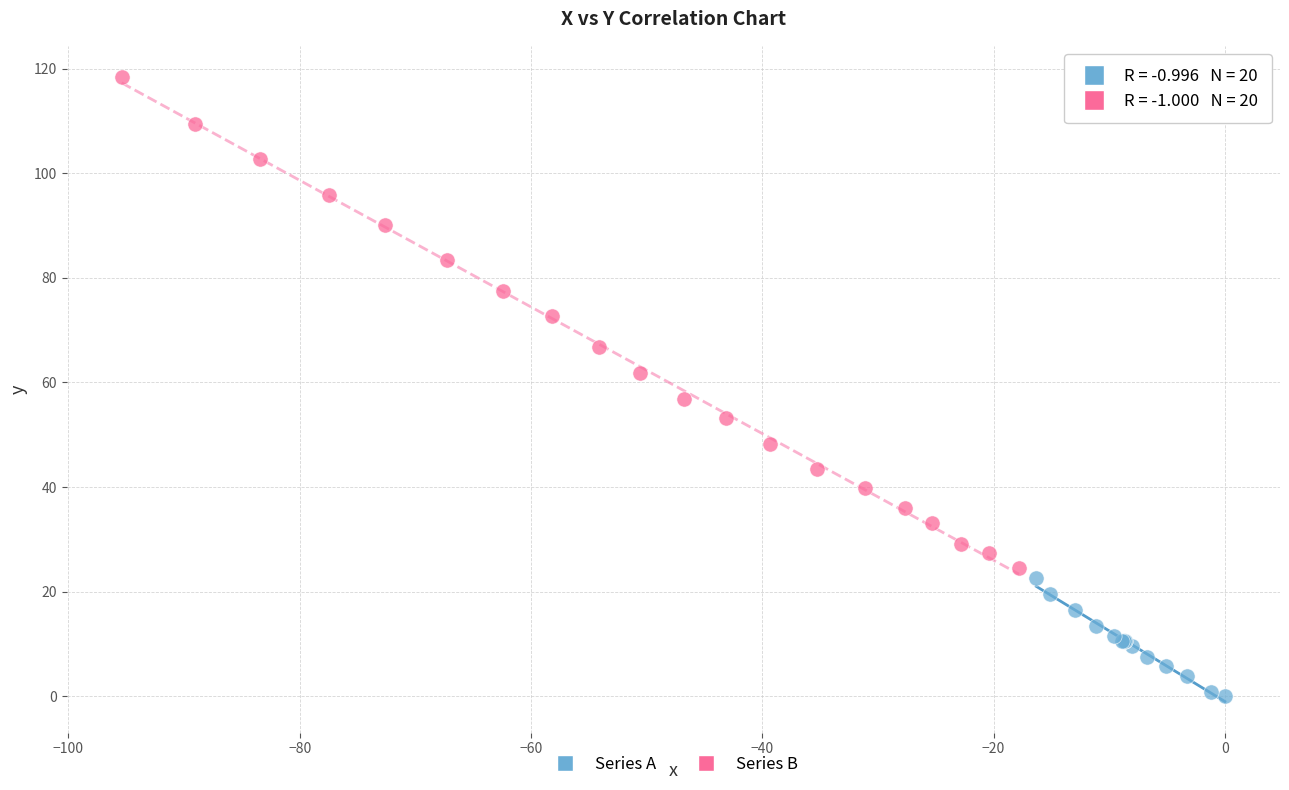

Which series has the widest spread of Y values?

Series B